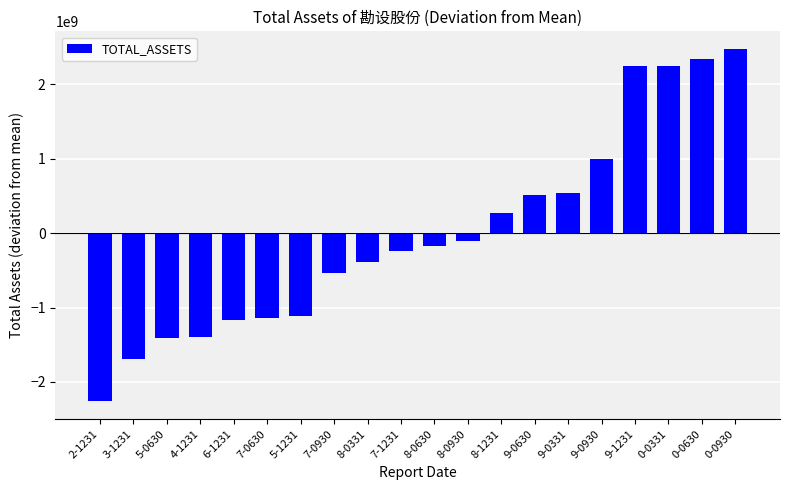

What is the minimum value shown in the chart?

-2262562149.8